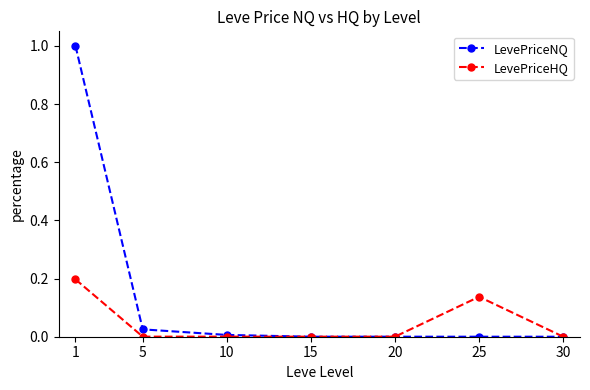

Is it true that LevePriceHQ equals 0.0 at 20?

True